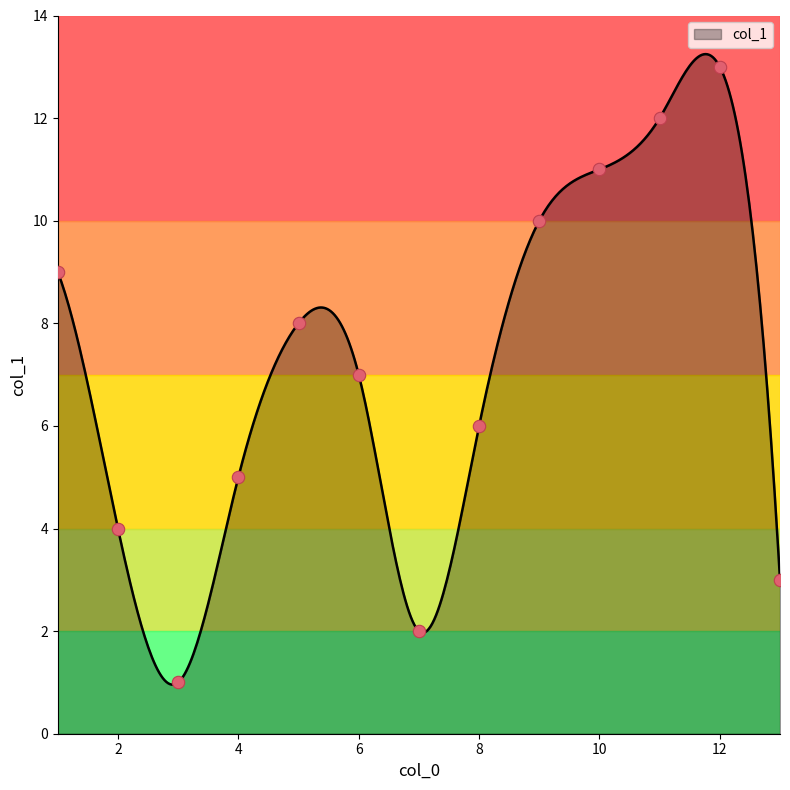

Between 1 and 5, which is larger?

1